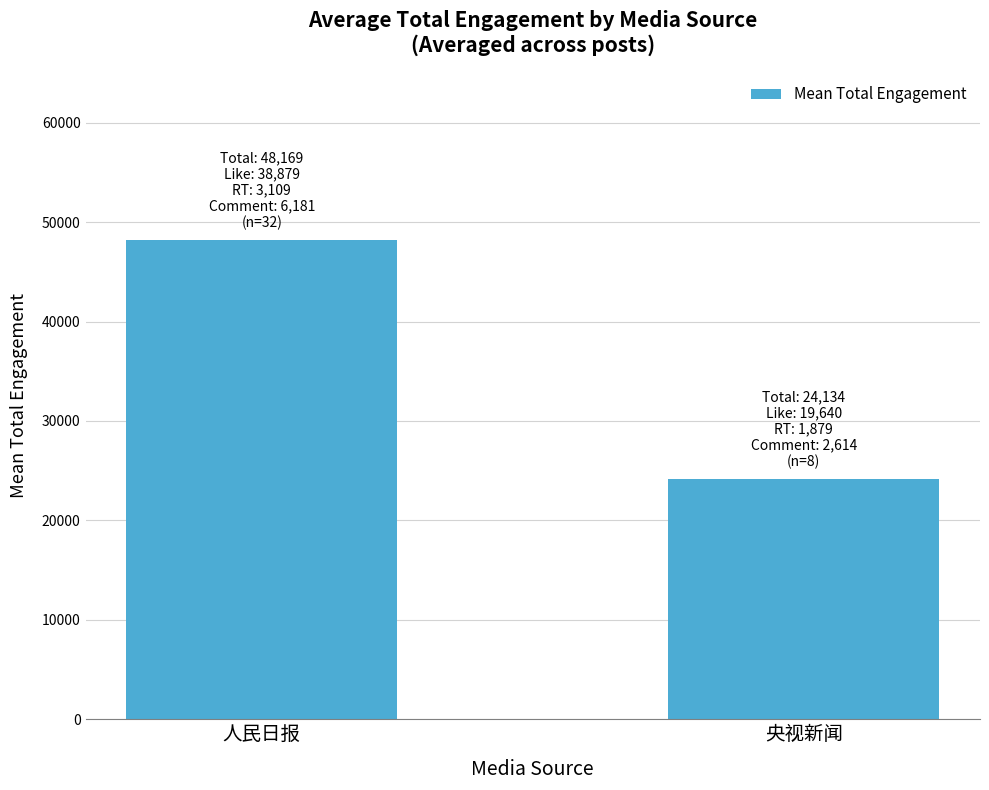

What is the smallest value displayed?

24133.6